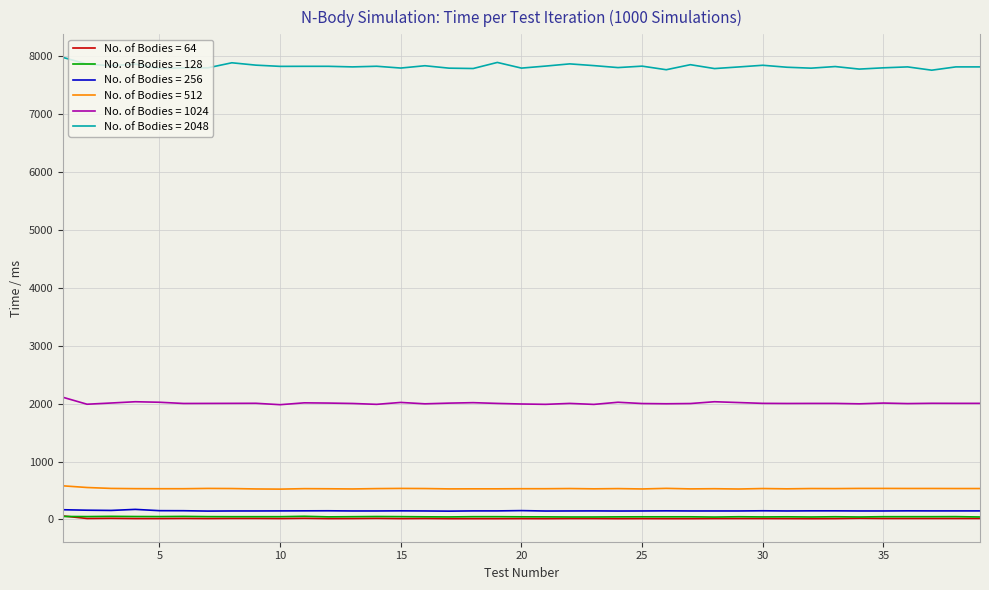

Which series has the largest total across all categories?

No. of Bodies = 2048